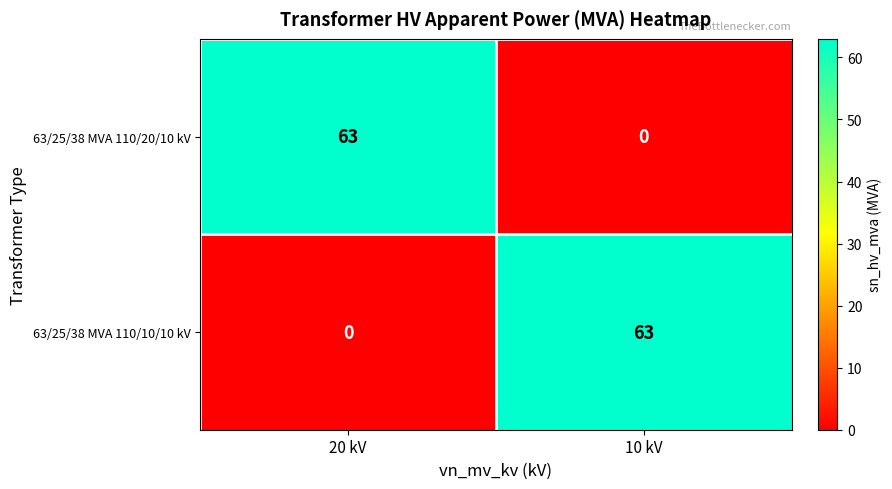

At which label is 63/25/38 MVA 110/20/10 kV closest to 31?

10 kV